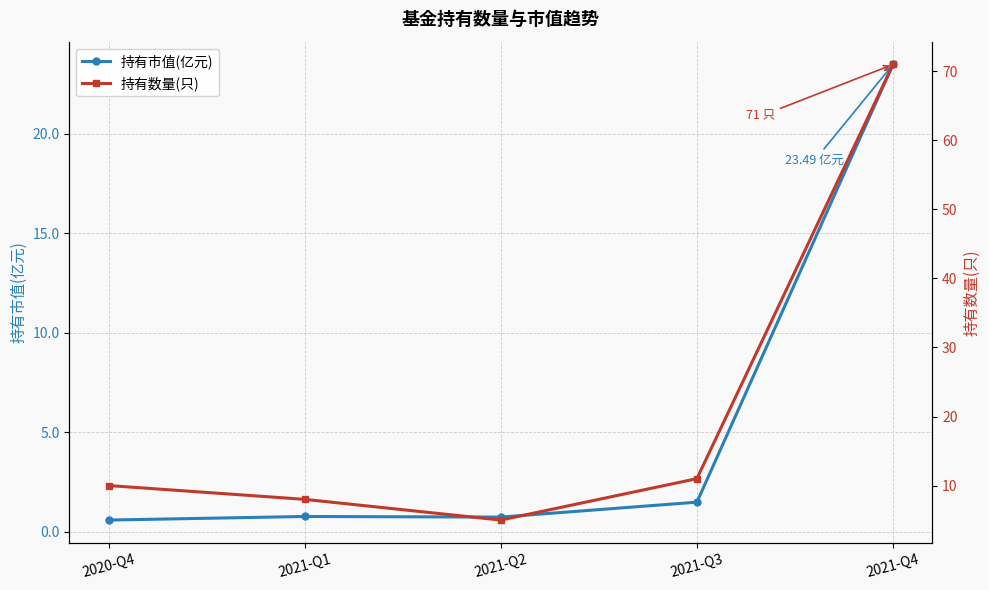

True or false: 持有数量(只) and 持有市值(亿元) cross at least once.

False